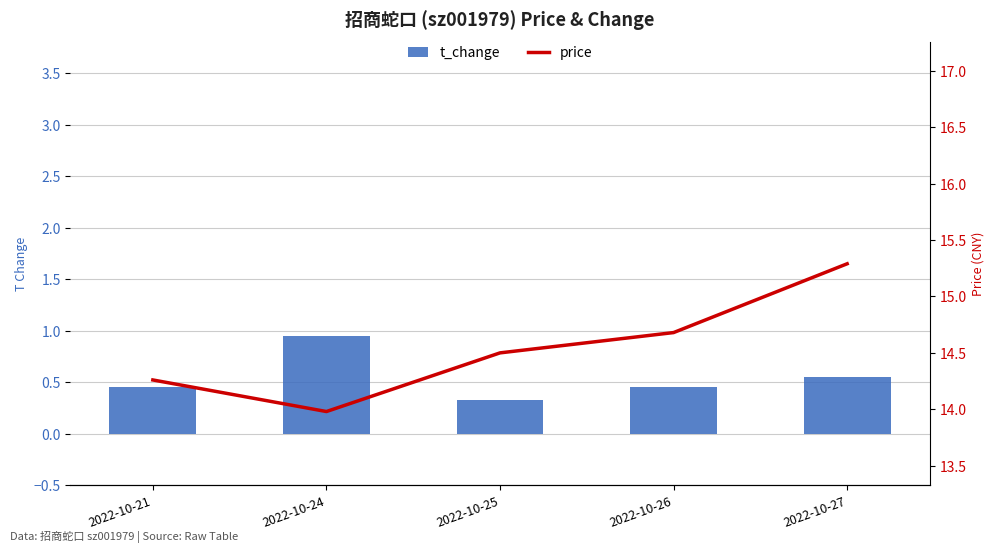

Reading right to left, transcribe all the data shown in this chart.

t_change: 2022-10-27=0.6	2022-10-26=0.5	2022-10-25=0.3	2022-10-24=0.9	2022-10-21=0.5
price: 2022-10-27=15.3	2022-10-26=14.7	2022-10-25=14.5	2022-10-24=14.0	2022-10-21=14.3